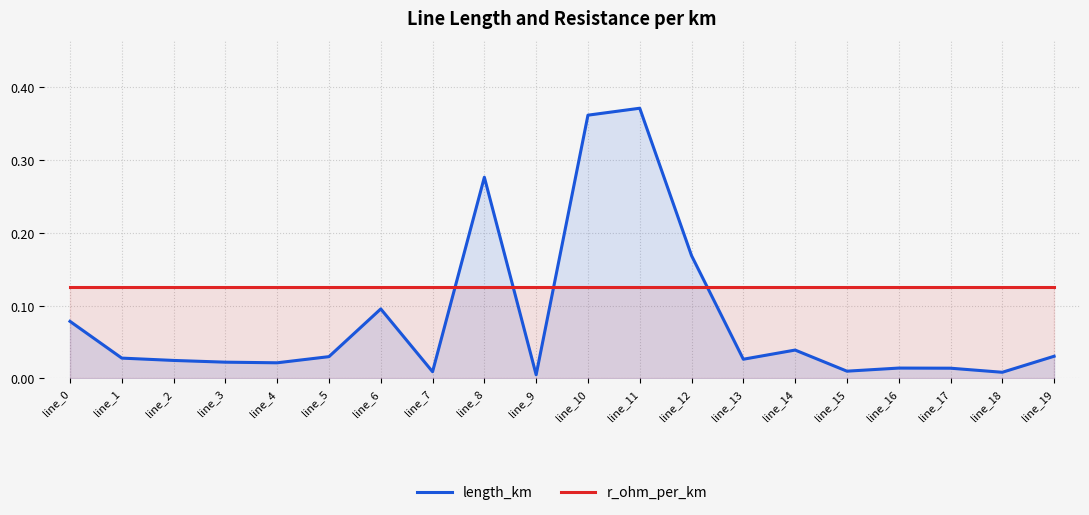

At how many categories does at least one series exceed 0?

20